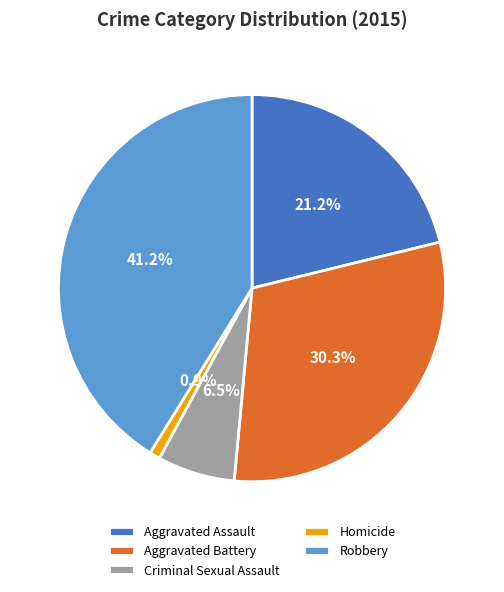

Do Aggravated Assault and Criminal Sexual Assault together represent more than half of the pie?

No